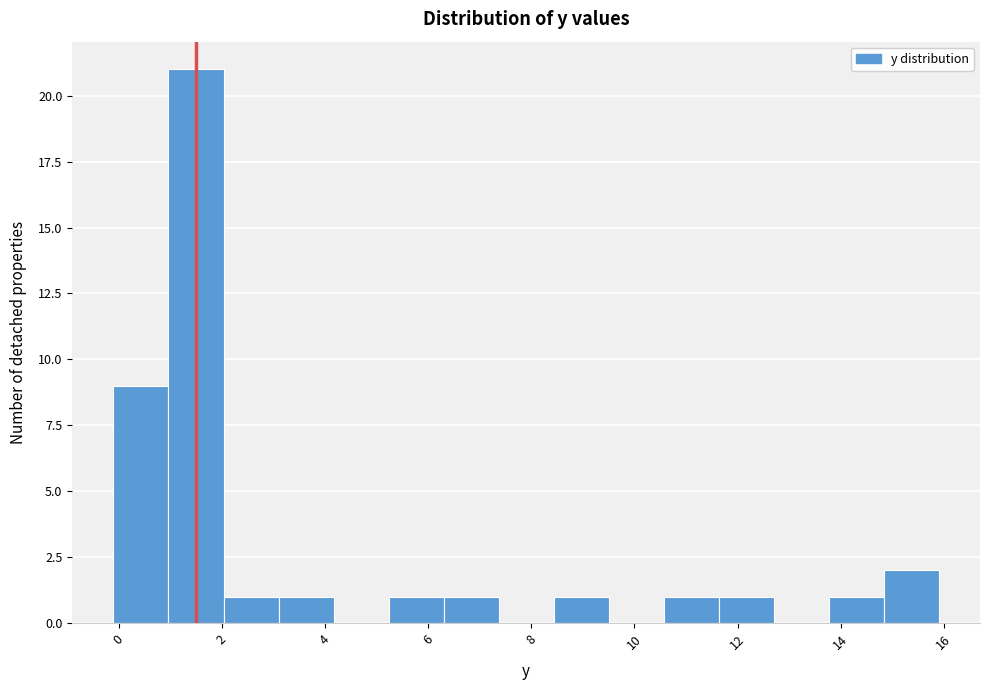

Reading left to right, list every bar in this chart as the range it spans on the x-axis followed by its height. Neither the bar edges nor the heights are printed on the chart, so give them approximately, as read against the axes.

0.0 to 1.0: 9
1.0 to 2.0: 21
2.0 to 3.2: 1
3.2 to 4.2: 1
4.2 to 5.2: 0
5.2 to 6.4: 1
6.4 to 7.4: 1
7.4 to 8.4: 0
8.4 to 9.6: 1
9.6 to 10.6: 0
10.6 to 11.6: 1
11.6 to 12.8: 1
12.8 to 13.8: 0
13.8 to 14.8: 1
14.8 to 16.0: 2